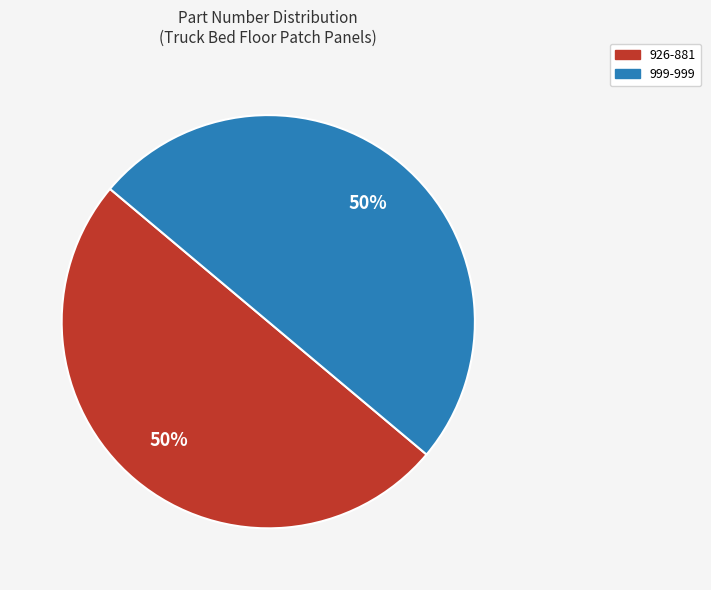

Combined, do 926-881 and 999-999 account for over 50%?

Yes